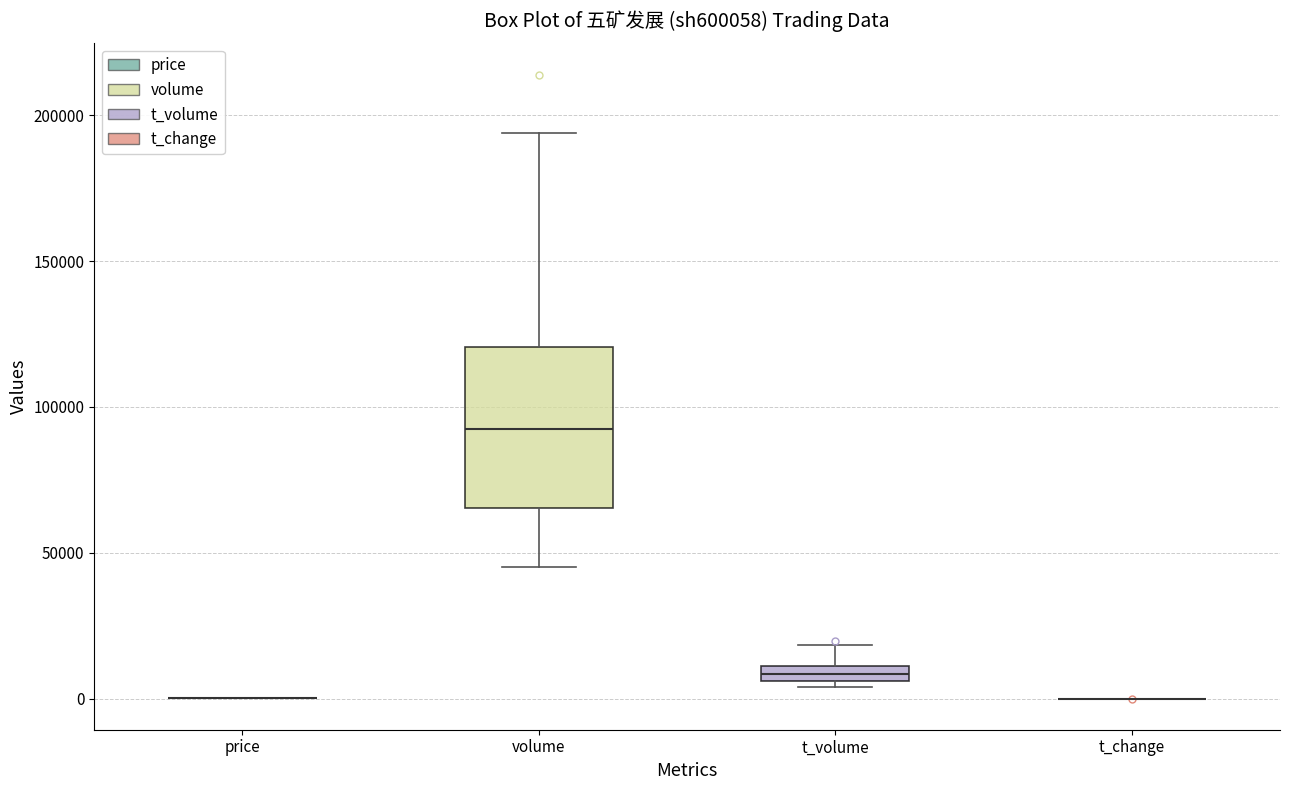

Comparing the boxes themselves (not the whiskers), which one is the tallest?

volume